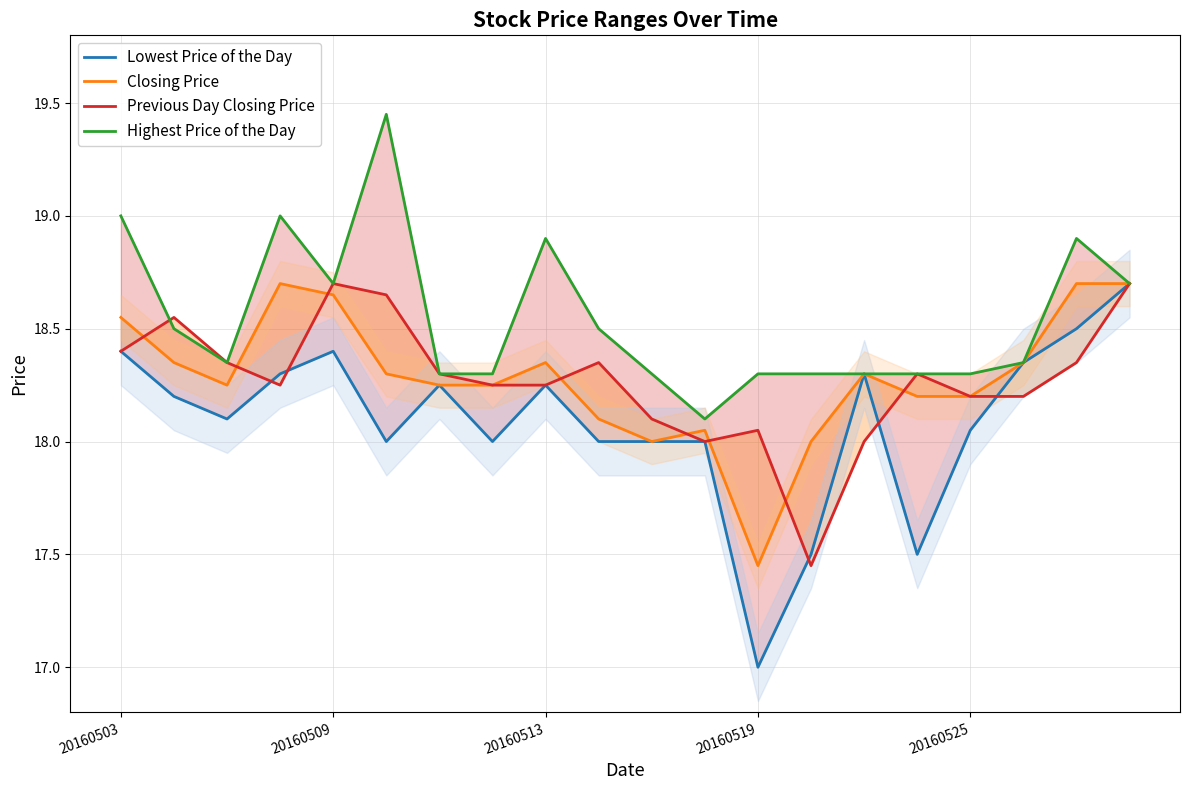

True or false: Previous Day Closing Price has a value of 32.4 at 20160519.

False